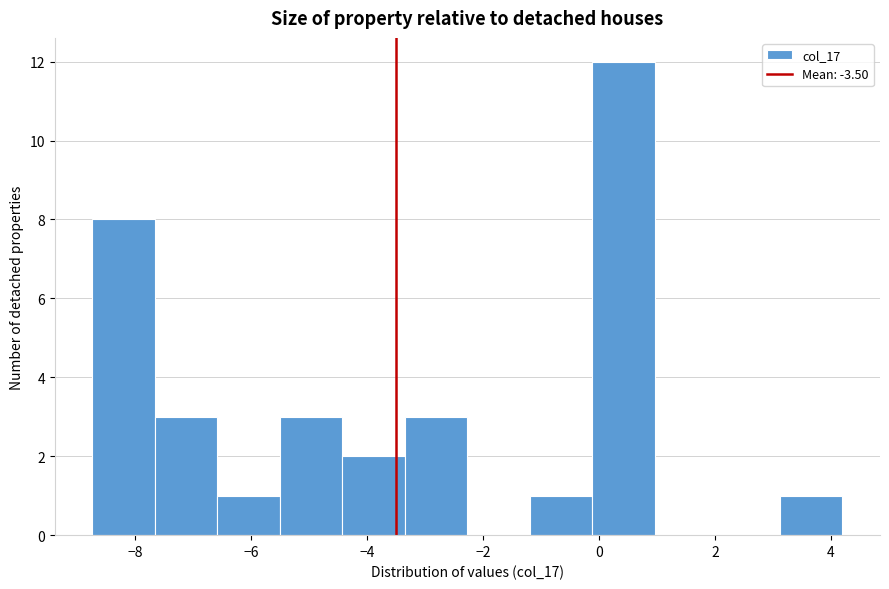

How tall is the bar that spans 3.2 to 4.2 on the x-axis? Neither the bar edges nor the heights are printed on the chart, so give them approximately, as read against the axes.

1